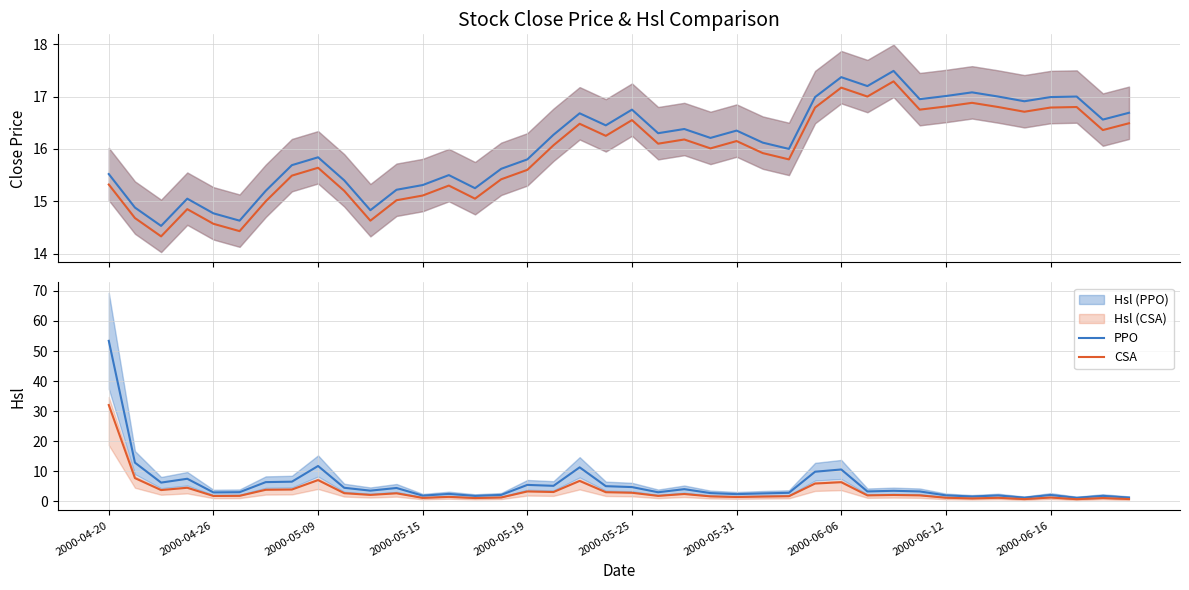

Which label corresponds to the largest value in the chart?

2000-04-20